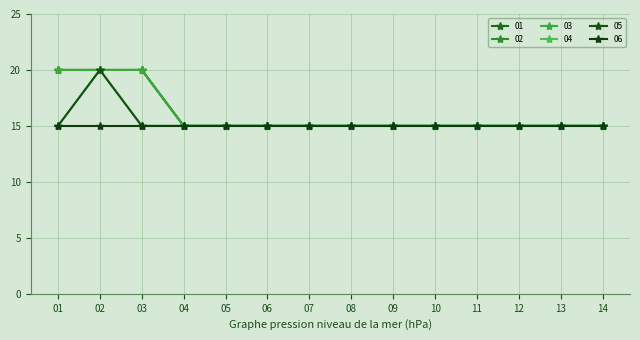

What is the sum of all 05 values?

215